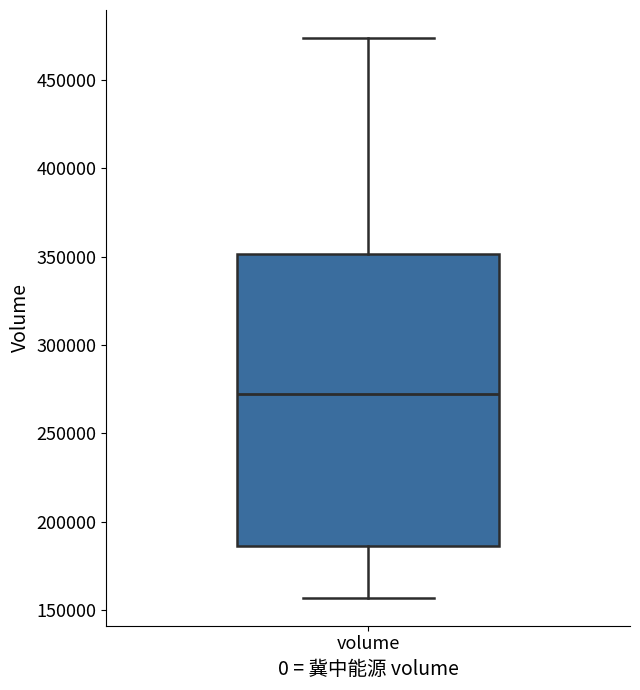

Read this box plot against the y-axis: the position of the median line, the range covered by the box, and the ends of both whiskers. The values are not printed on the chart, so give them approximately, as read against the axis.

median 270000, box 185000 to 350000, whiskers 155000 to 475000